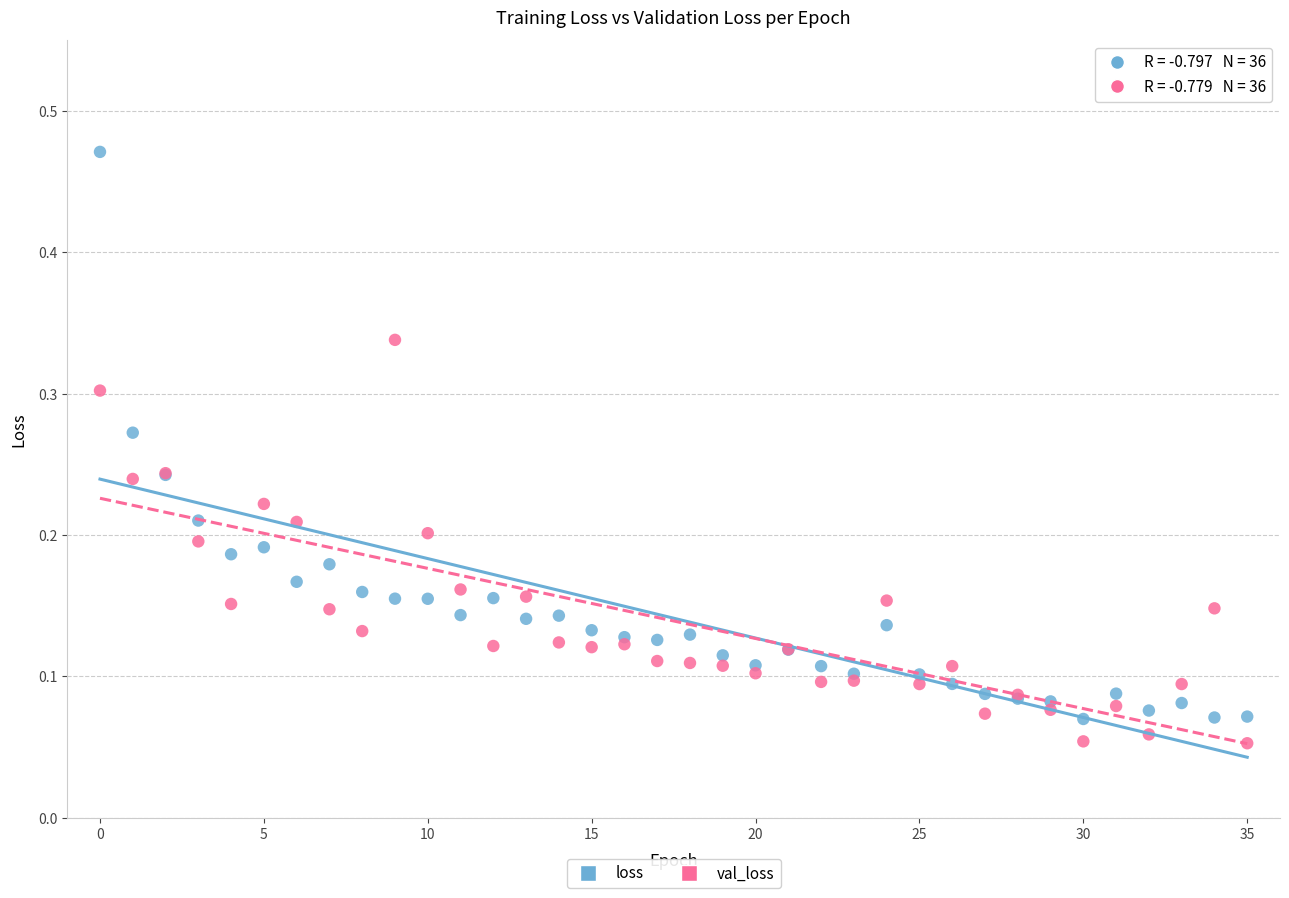

Which series has the widest spread of Y values?

loss